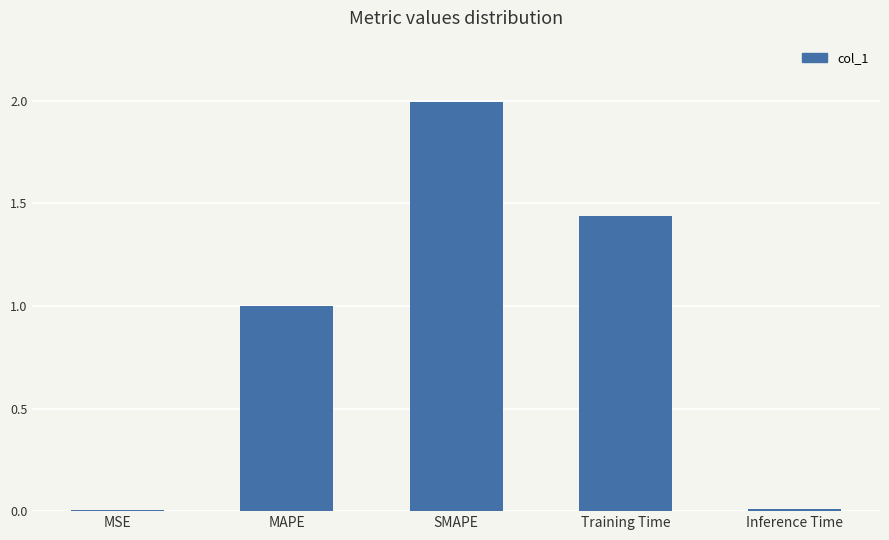

Between Inference Time and SMAPE, which is larger?

SMAPE